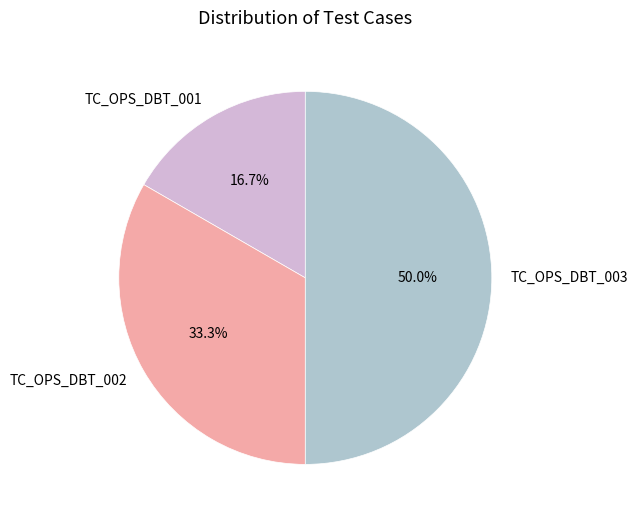

True or false: TC_OPS_DBT_002 accounts for 18% of the total.

False